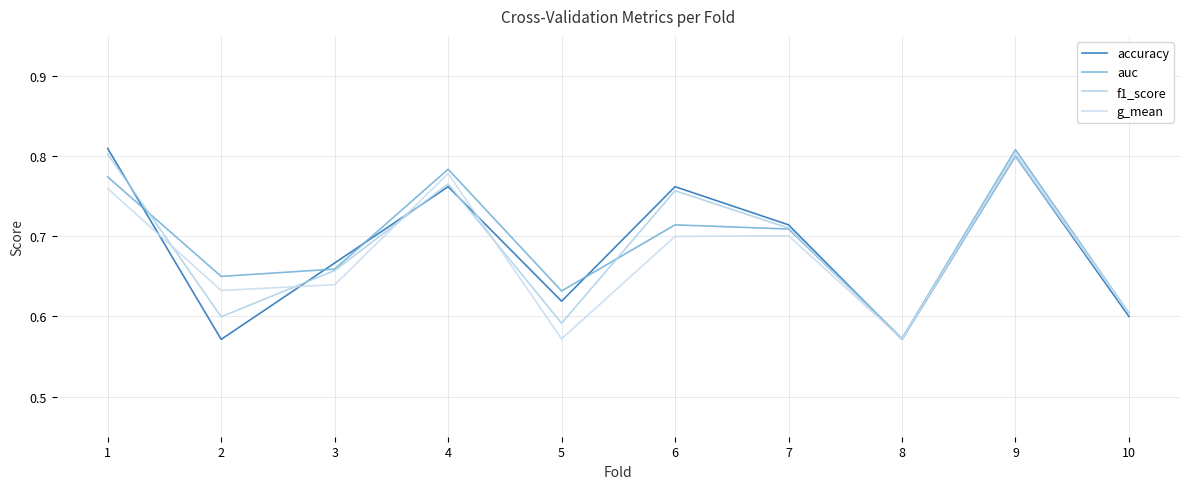

The auc series shows 0.9 at 10. True or false?

False